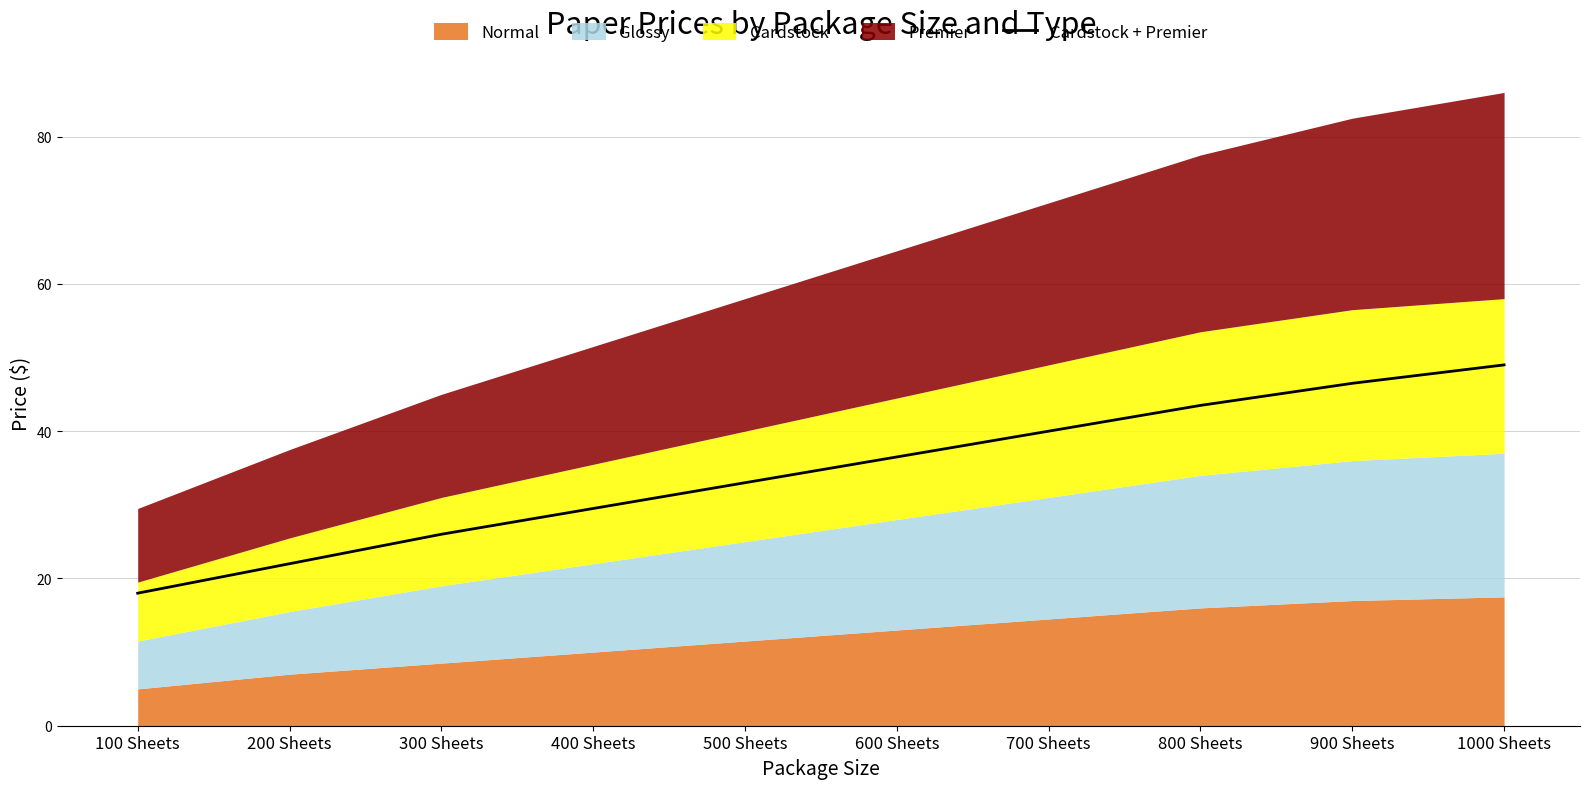

Rank the categories by Cardstock + Premier value from lowest to highest.

100 Sheets, 200 Sheets, 300 Sheets, 400 Sheets, 500 Sheets, 600 Sheets, 700 Sheets, 800 Sheets, 900 Sheets, 1000 Sheets